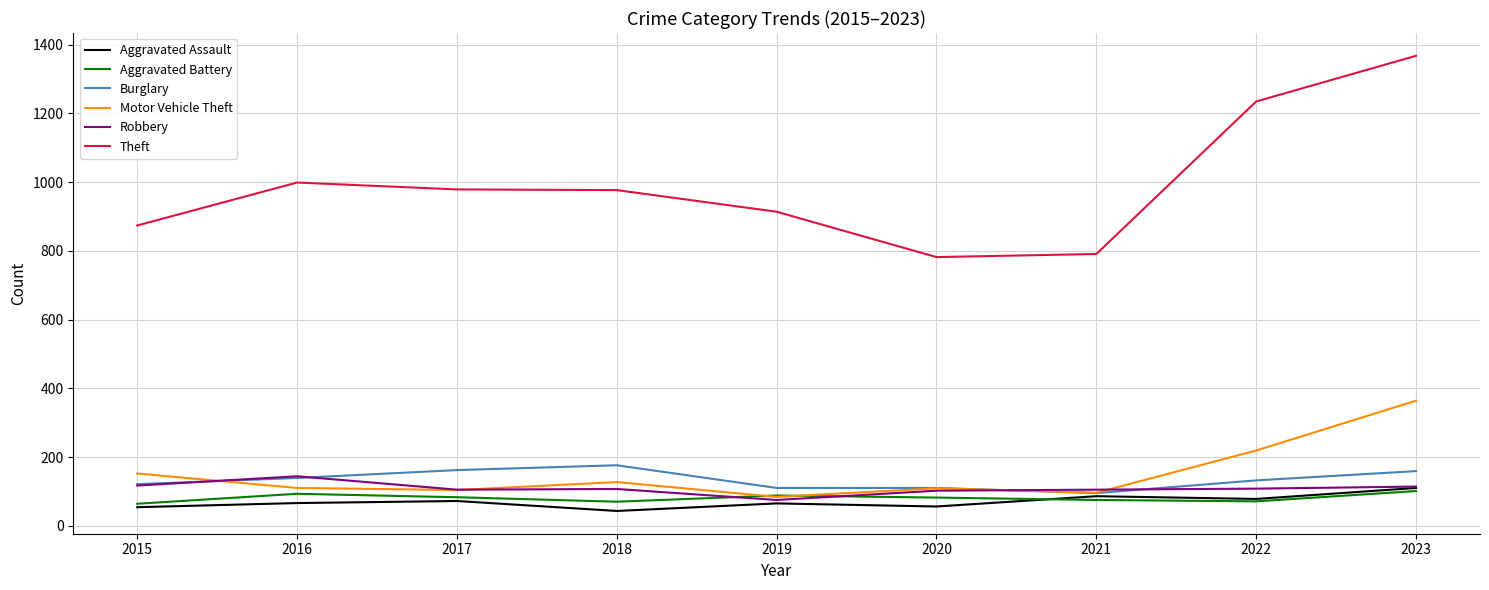

Which series has the widest spread of values?

Theft